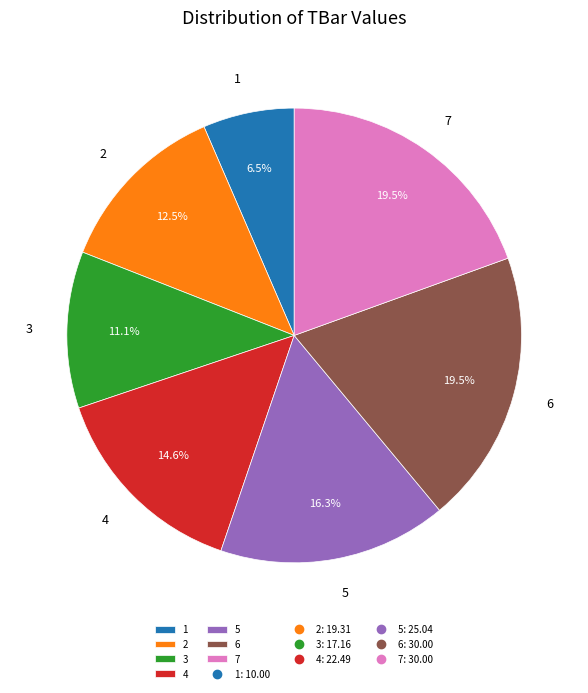

Does any single category account for the majority?

No